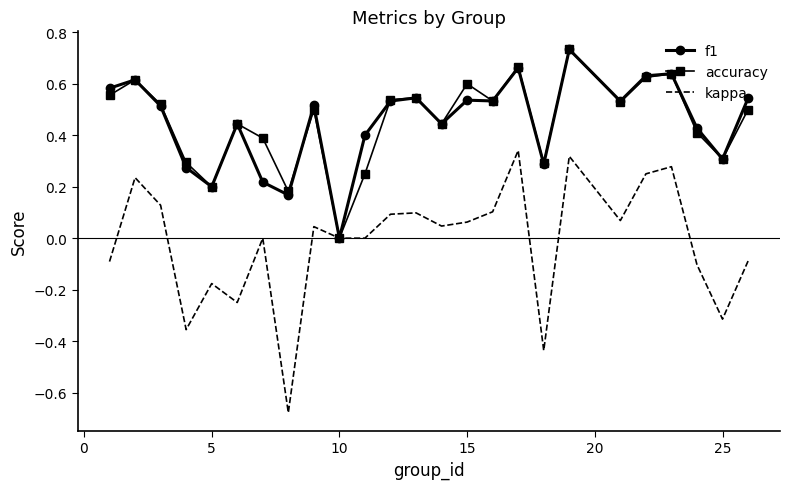

Which series has the largest range (max minus min)?

kappa